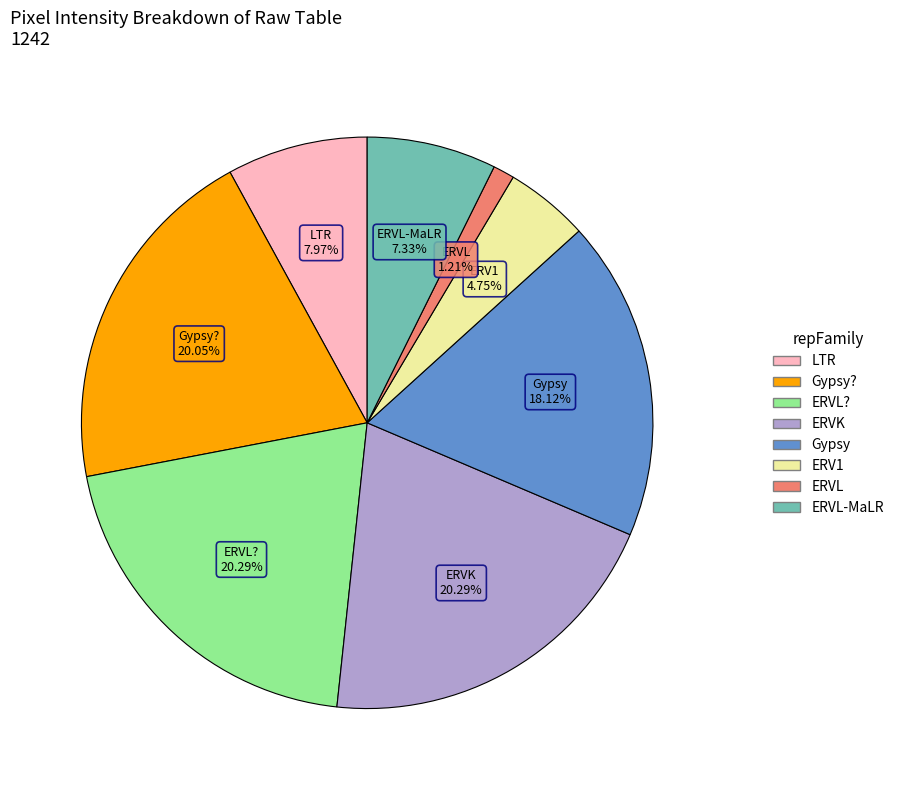

Does any single category account for the majority?

No